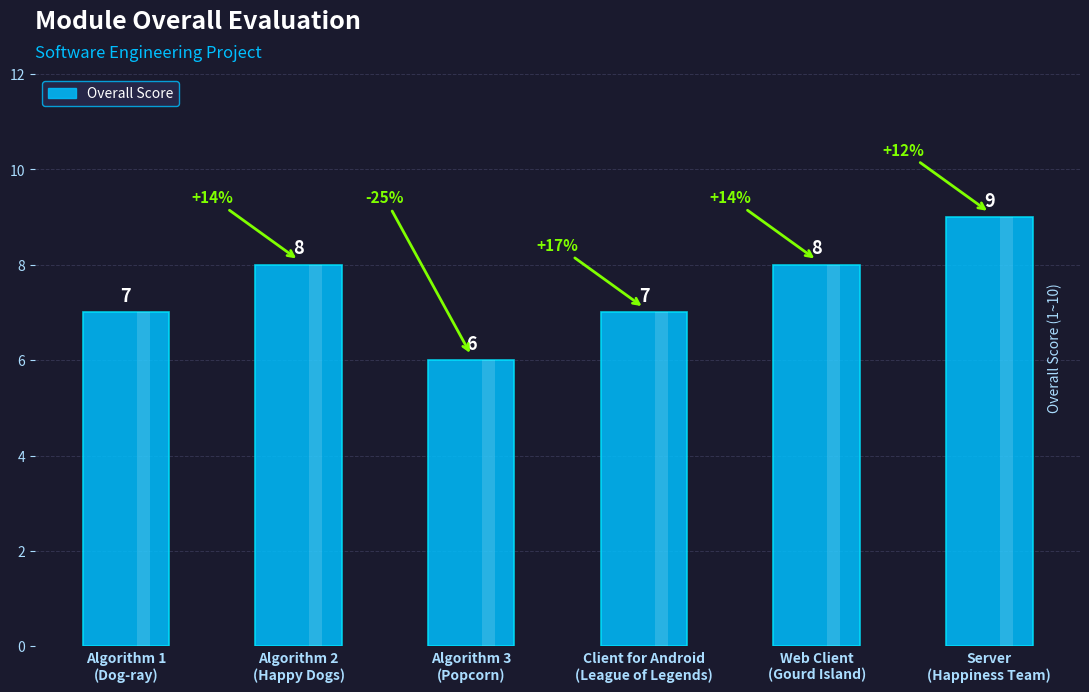

Is it true that the value at Algorithm 3
(Popcorn) is 6?

True